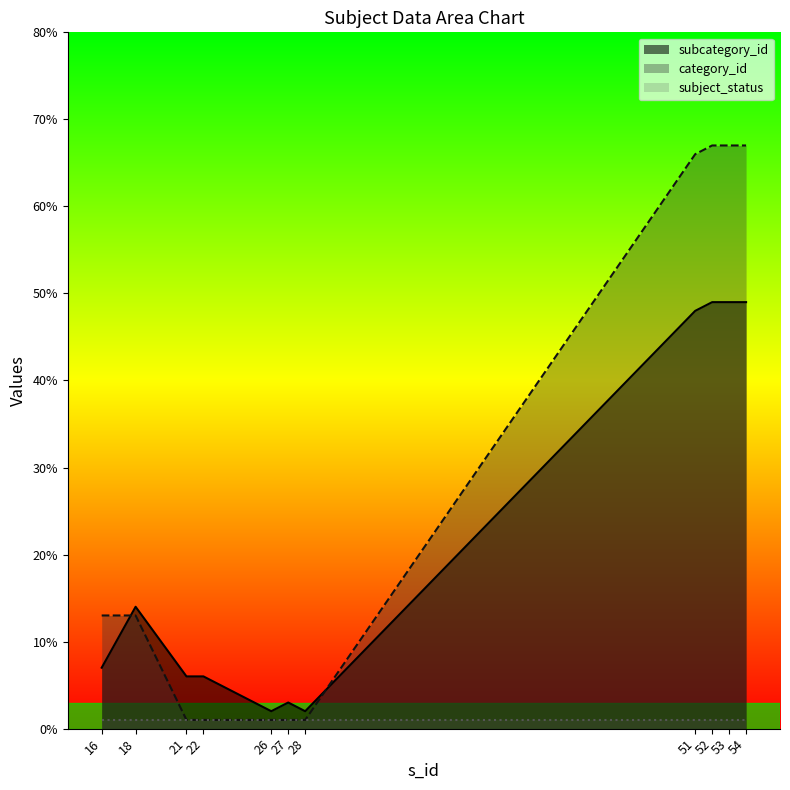

Between 16 and 53, which is larger?

53